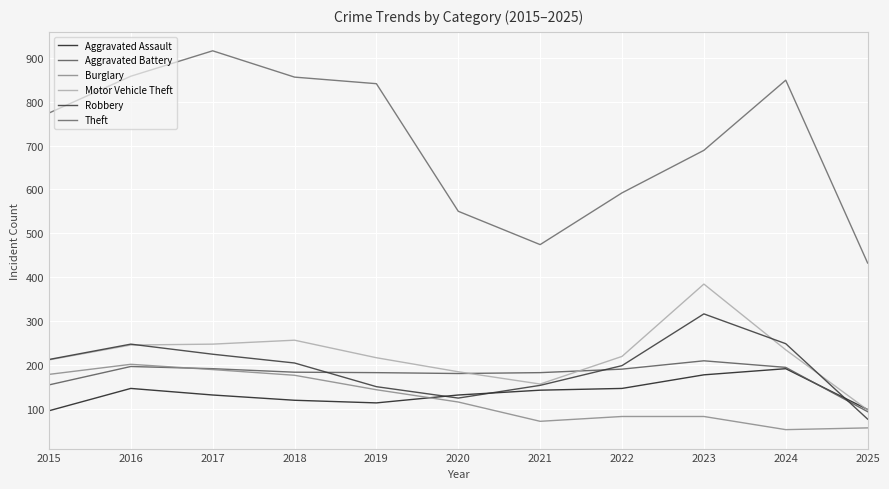

Between 2020 and 2021, which series saw the biggest shift?

Theft